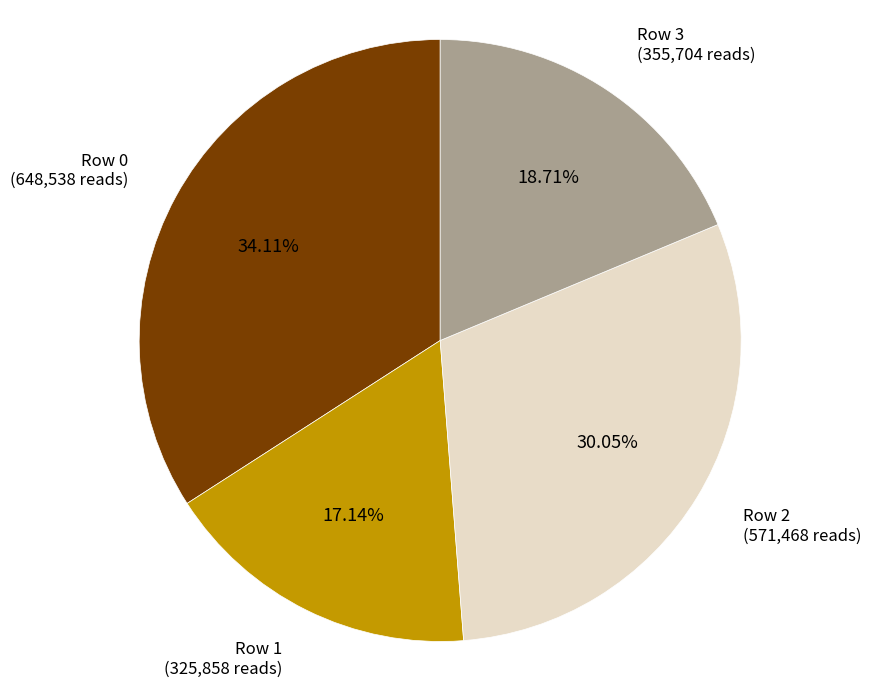

Do Row 3 and Row 1 together represent more than half of the pie?

No